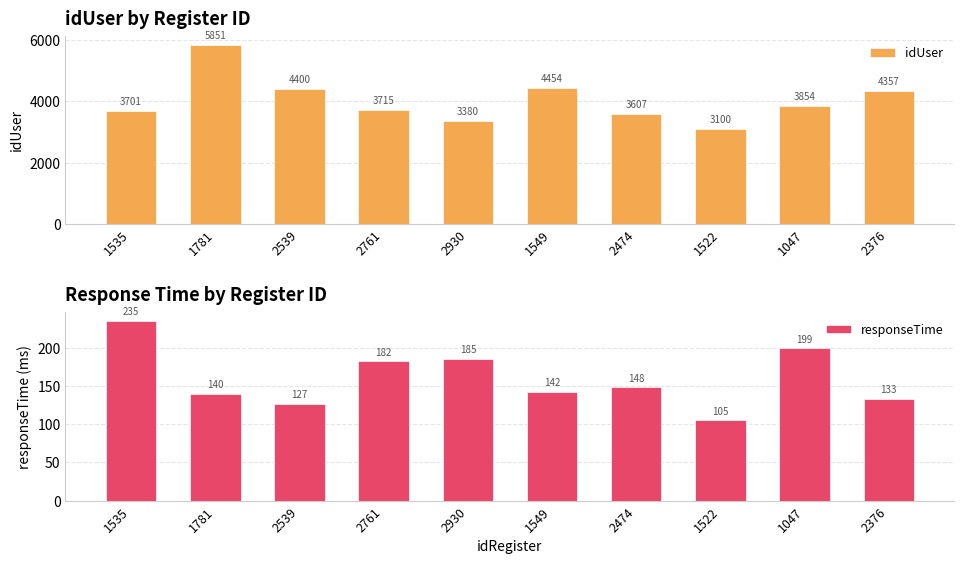

At 2761, list the series in order from largest to smallest.

idUser, responseTime